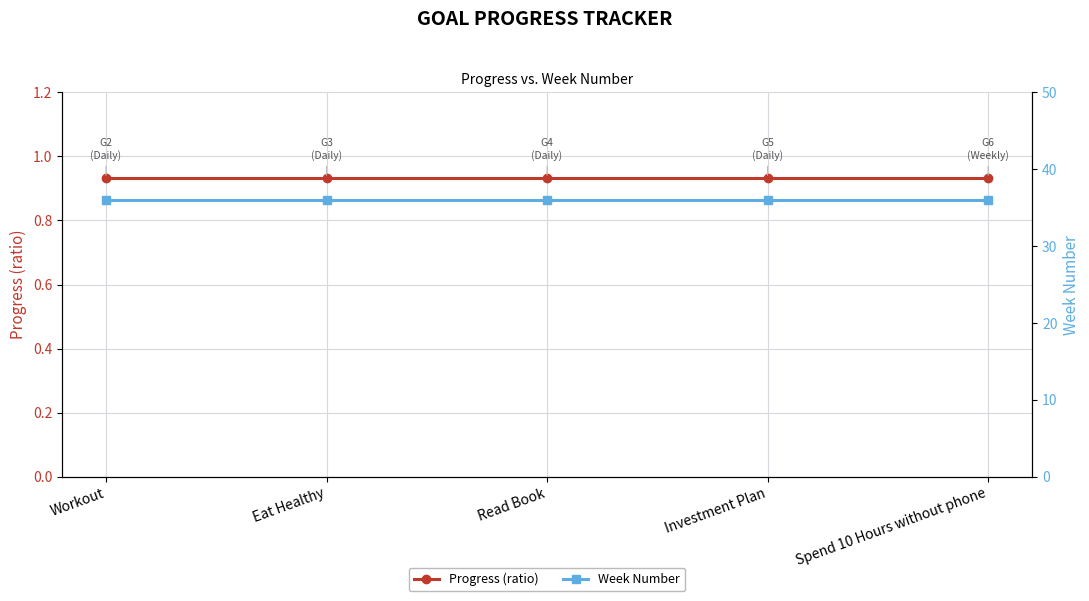

Which has a higher value, Read Book or Investment Plan?

Read Book